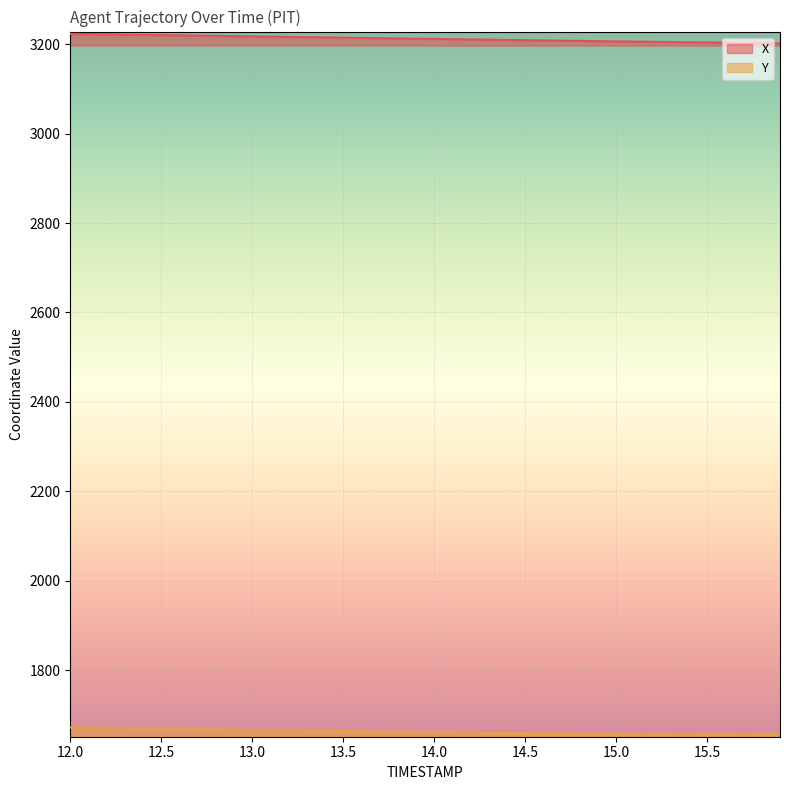

Which series has the largest total across all categories?

X